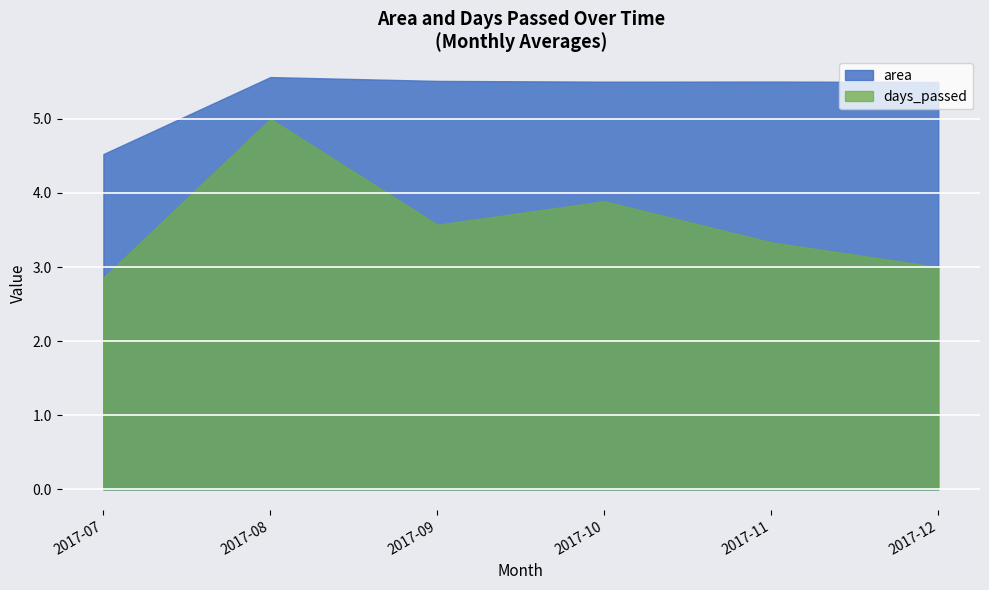

The value of days_passed at 2017-07 is 4.8. True or false?

False